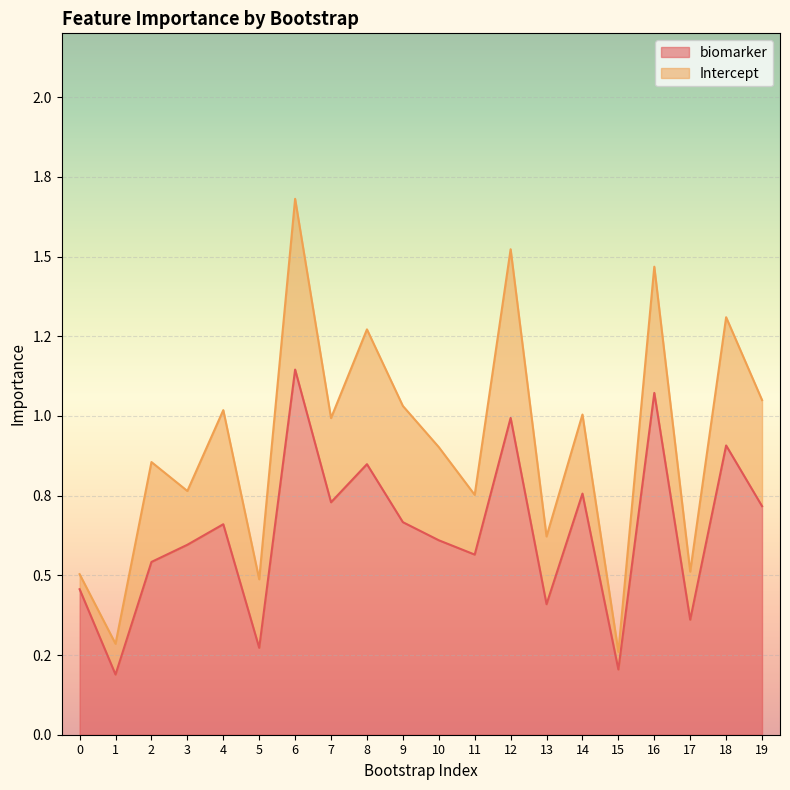

What is the difference between the maximum and minimum values?

1.0